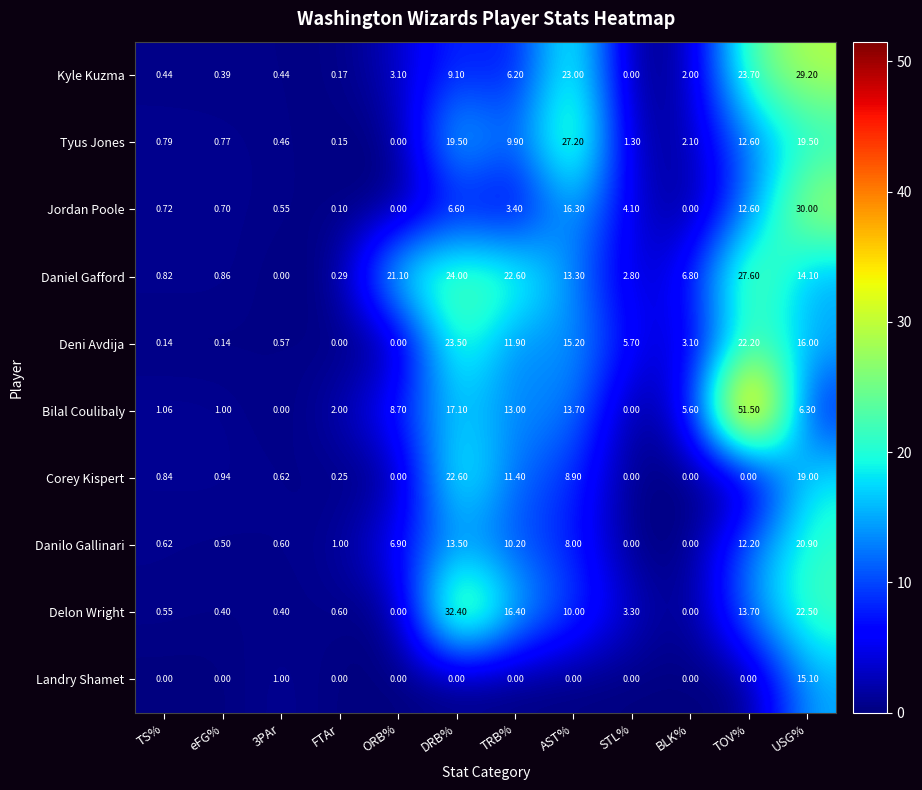

List the series in order of their peak value, highest first.

Bilal Coulibaly, Delon Wright, Jordan Poole, Kyle Kuzma, Daniel Gafford, Tyus Jones, Deni Avdija, Corey Kispert, Danilo Gallinari, Landry Shamet